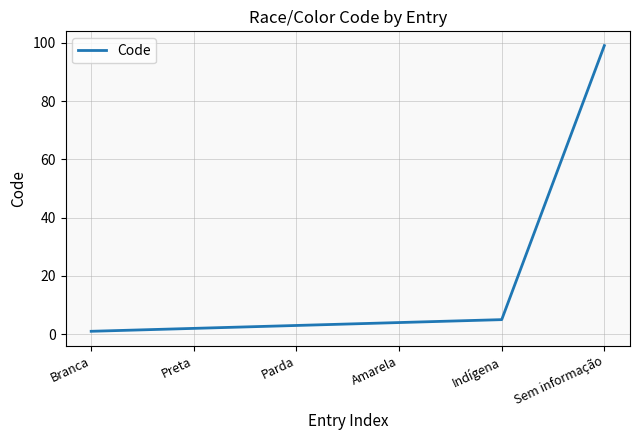

At which category does the chart reach its minimum across all series?

Branca